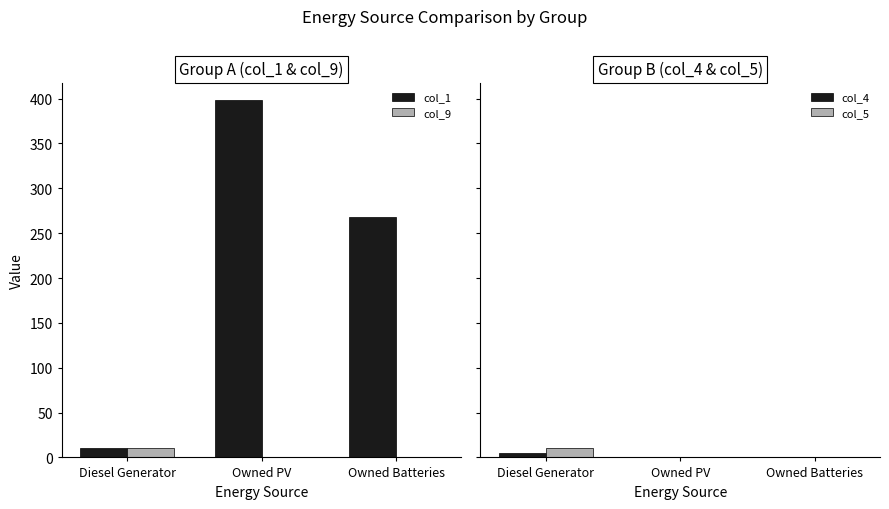

Rank the categories by col_5 value from lowest to highest.

Owned PV, Owned Batteries, Diesel Generator